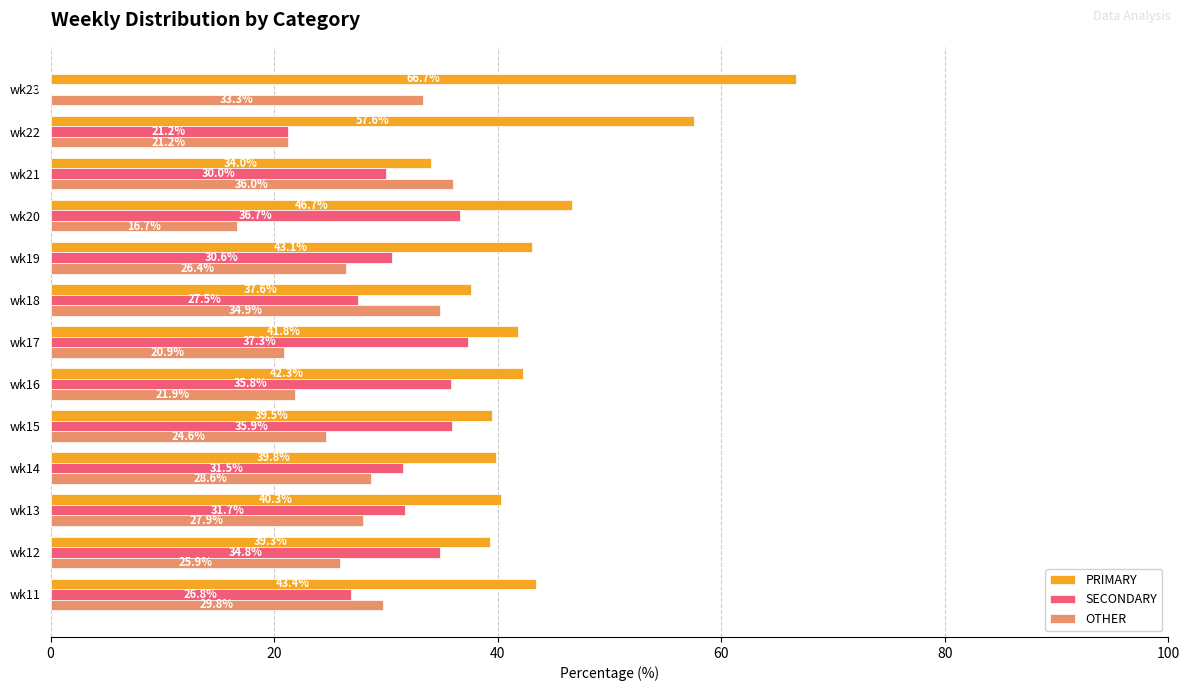

Read the SECONDARY value at wk12.

34.8